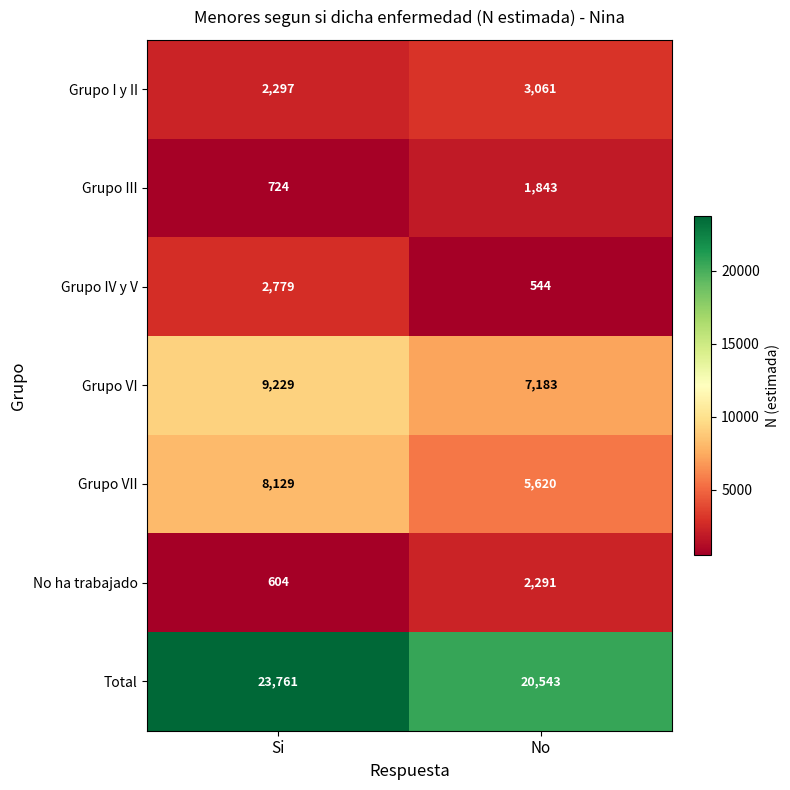

What is the lowest value of the Grupo IV y V series?

544